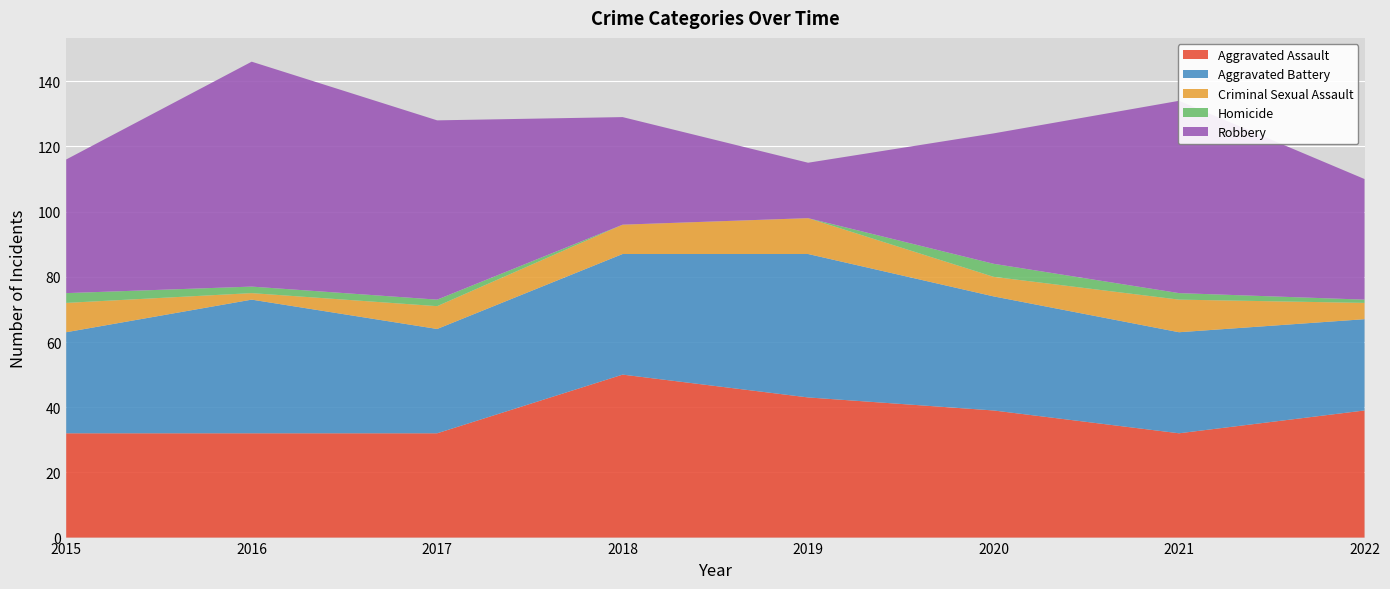

Reading left to right, extract all data points from this chart.

Aggravated Assault: 32	32	32	50	43	39	32	39
Aggravated Battery: 31	41	32	37	44	35	31	28
Criminal Sexual Assault: 9	2	7	9	11	6	10	5
Homicide: 3	2	2	0	0	4	2	1
Robbery: 41	69	55	33	17	40	59	37